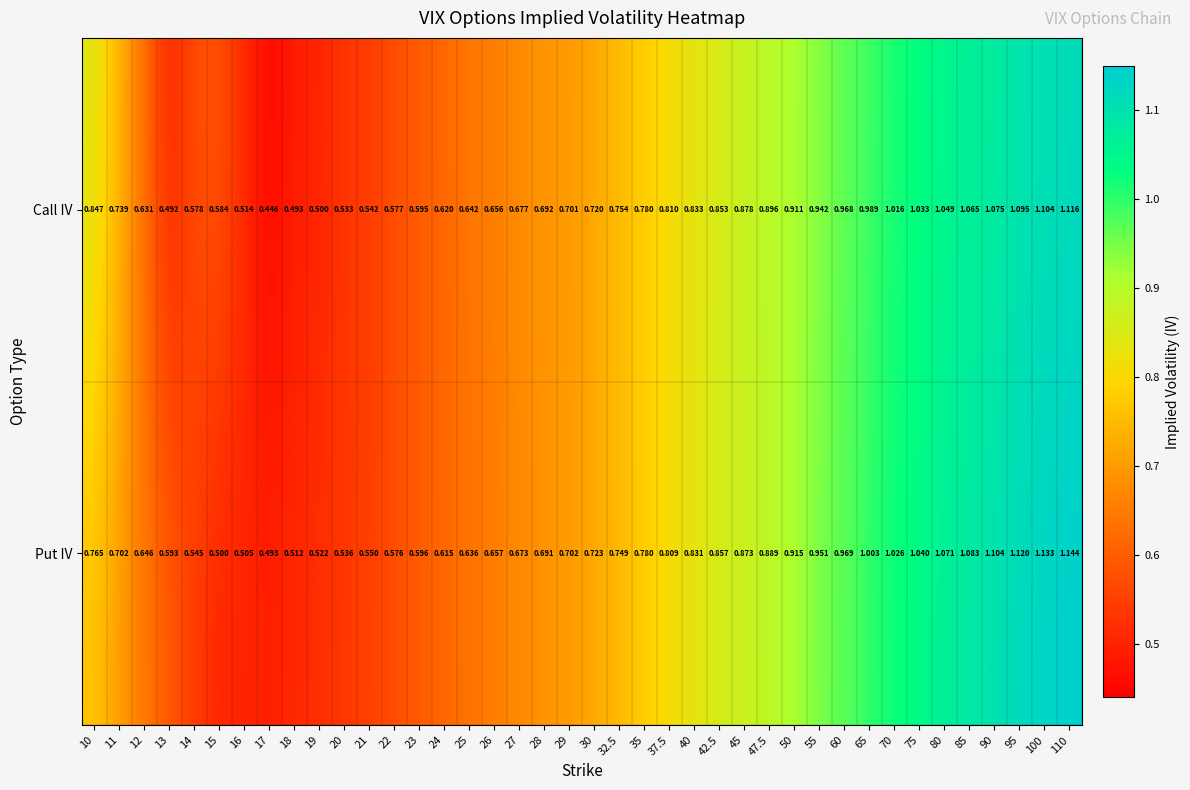

Rank the series at 14 from lowest to highest value.

Put IV, Call IV